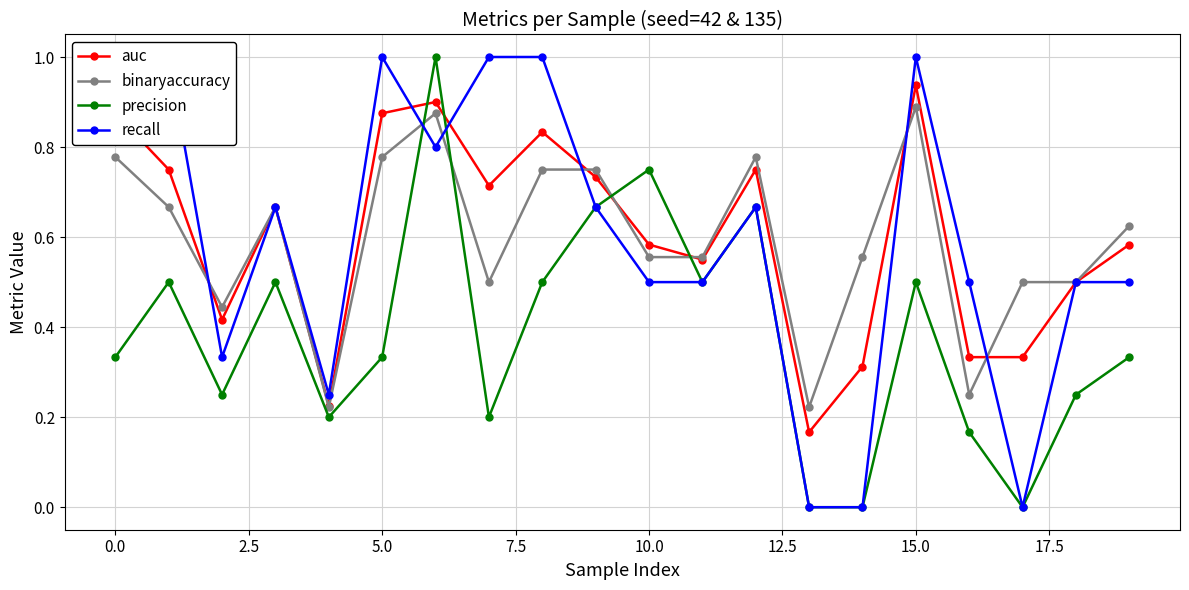

Is it true that auc equals 1.2 at 5.0?

False